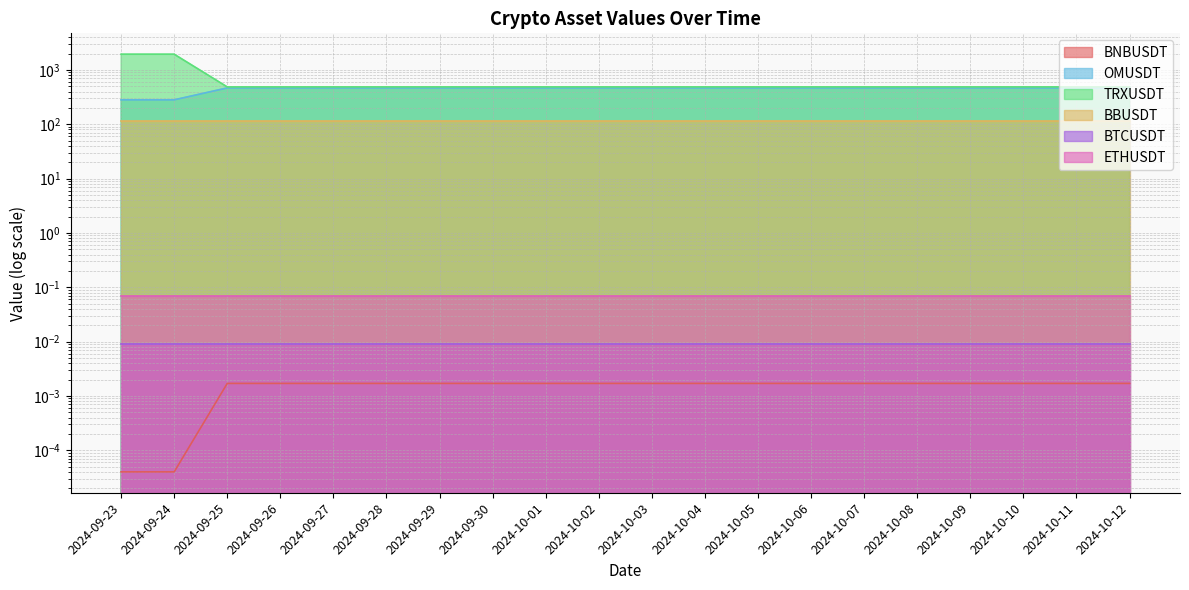

Which has a higher value, 2024-10-04 or 2024-10-07?

2024-10-04